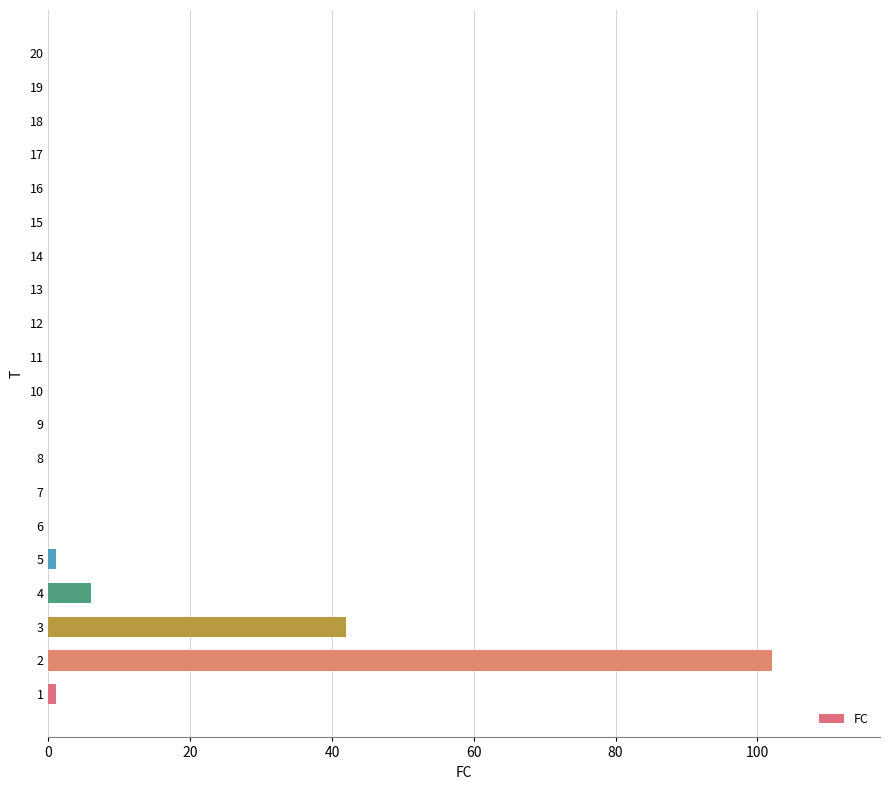

What is the maximum value shown in the chart?

102